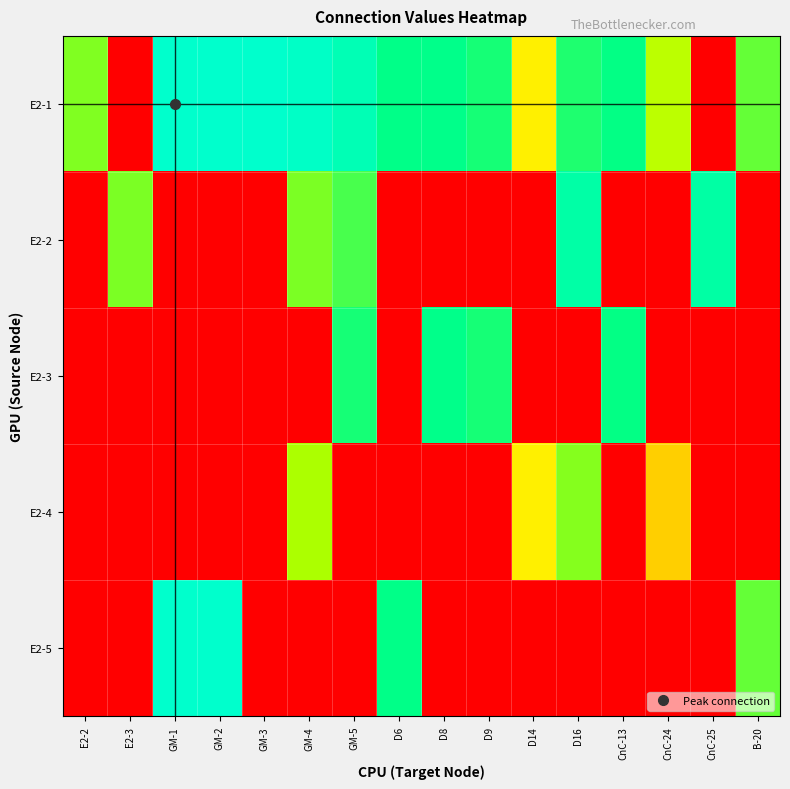

At how many categories does at least one series exceed 5?

16